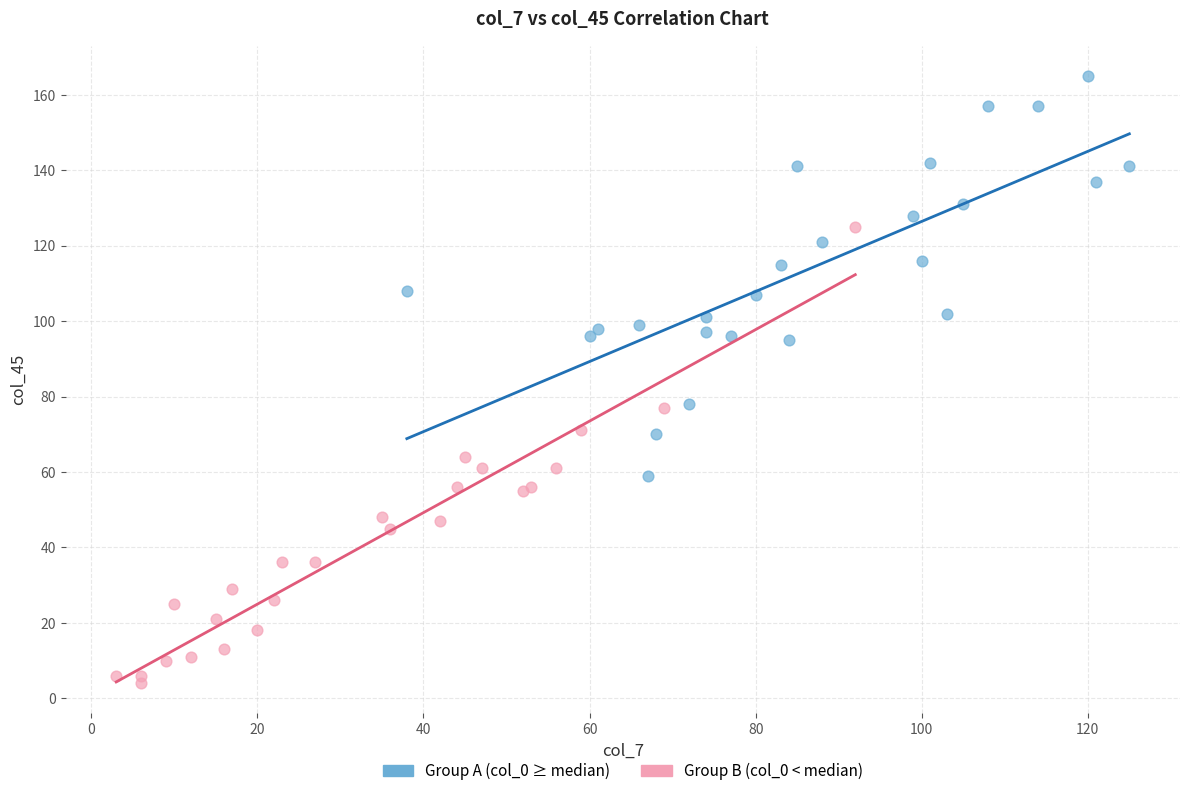

Which series has the widest spread of Y values?

Group B (col_0 < median)